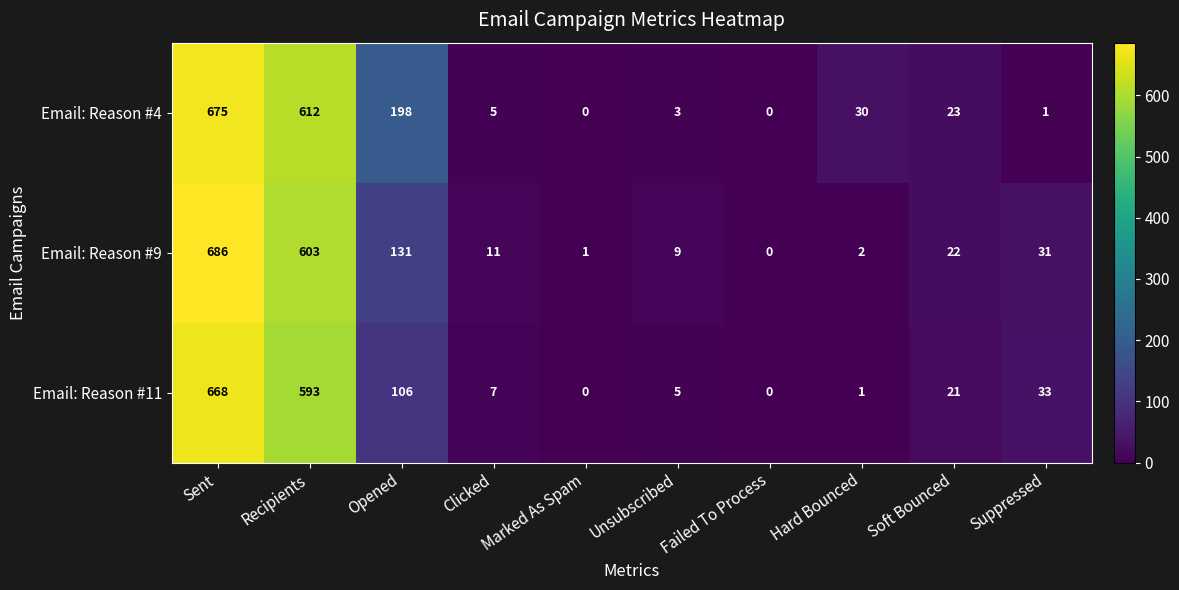

The Email: Reason #9 series shows 845 at Recipients. True or false?

False